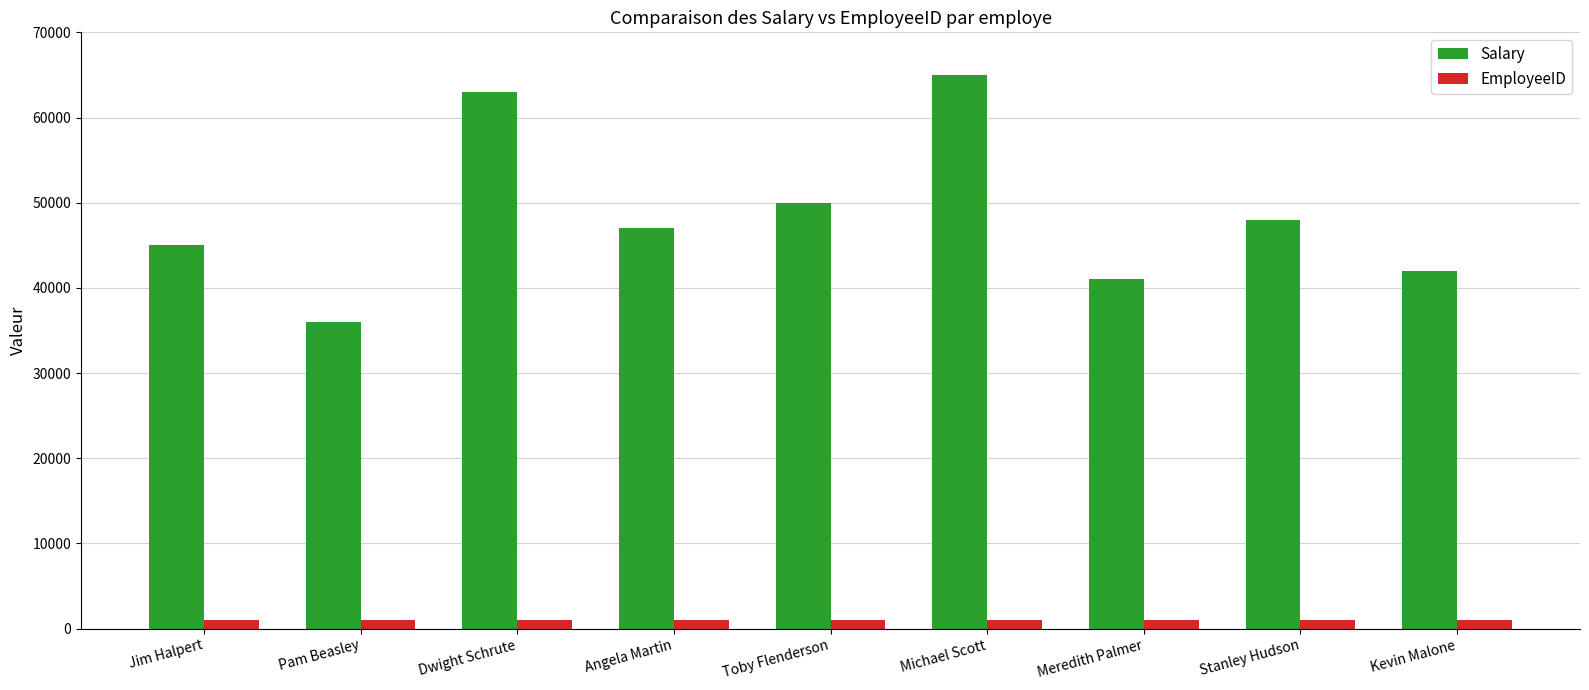

Is it true that Salary equals 61341 at Jim Halpert?

False